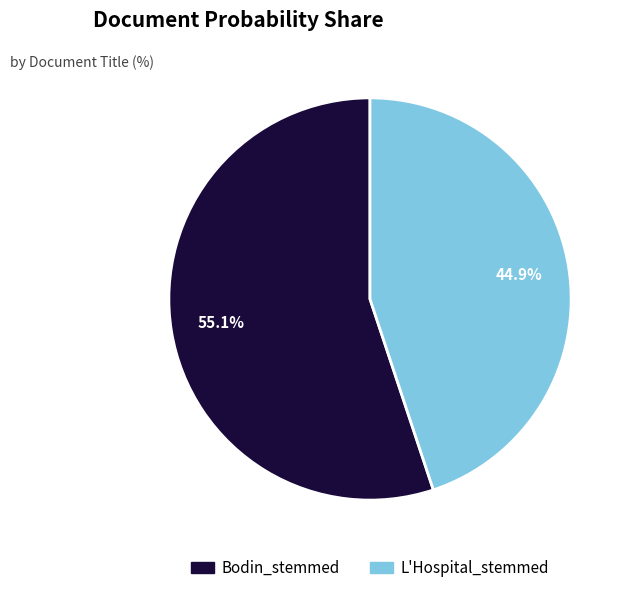

Rank the categories by value from lowest to highest.

L'Hospital_stemmed, Bodin_stemmed